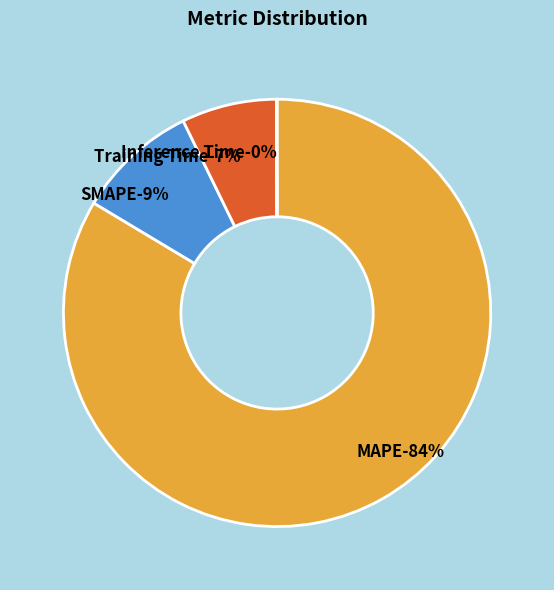

Which slice represents more than half of the pie?

MAPE